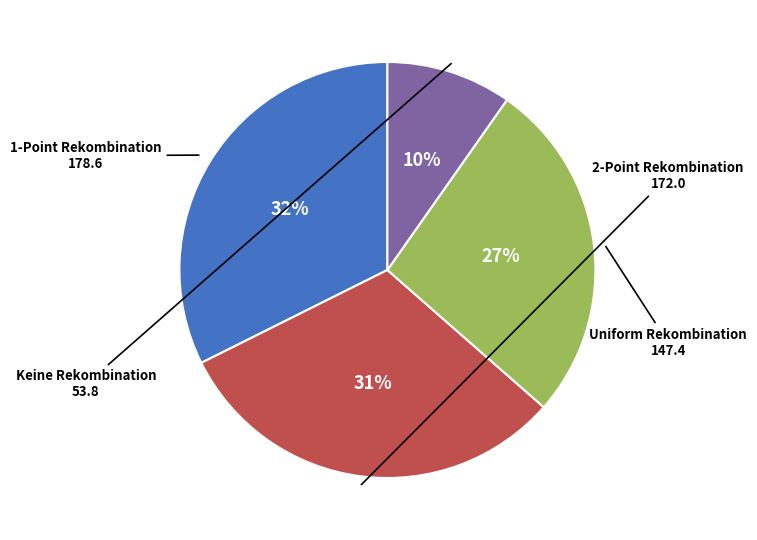

Does any single category account for the majority?

No